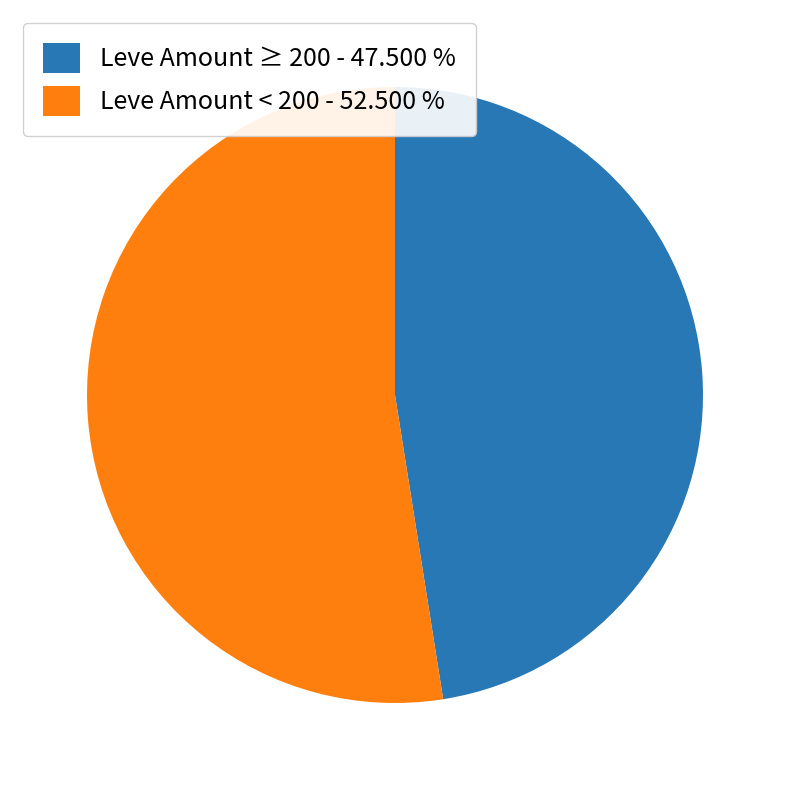

Is the sum of Leve Amount ≥ 200 - 47.500 % and Leve Amount < 200 - 52.500 % greater than half?

Yes